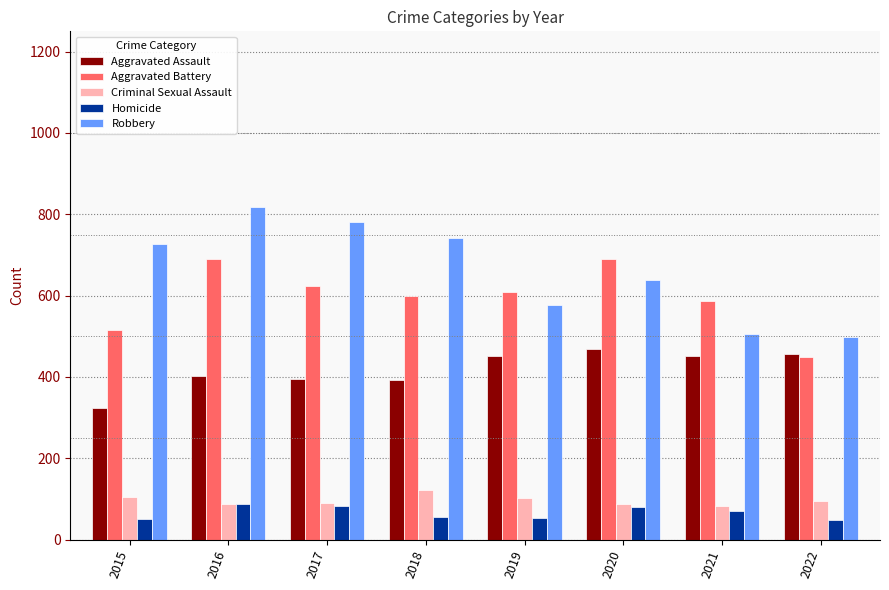

What is the value of the Criminal Sexual Assault bar at the 3rd from the left?

90